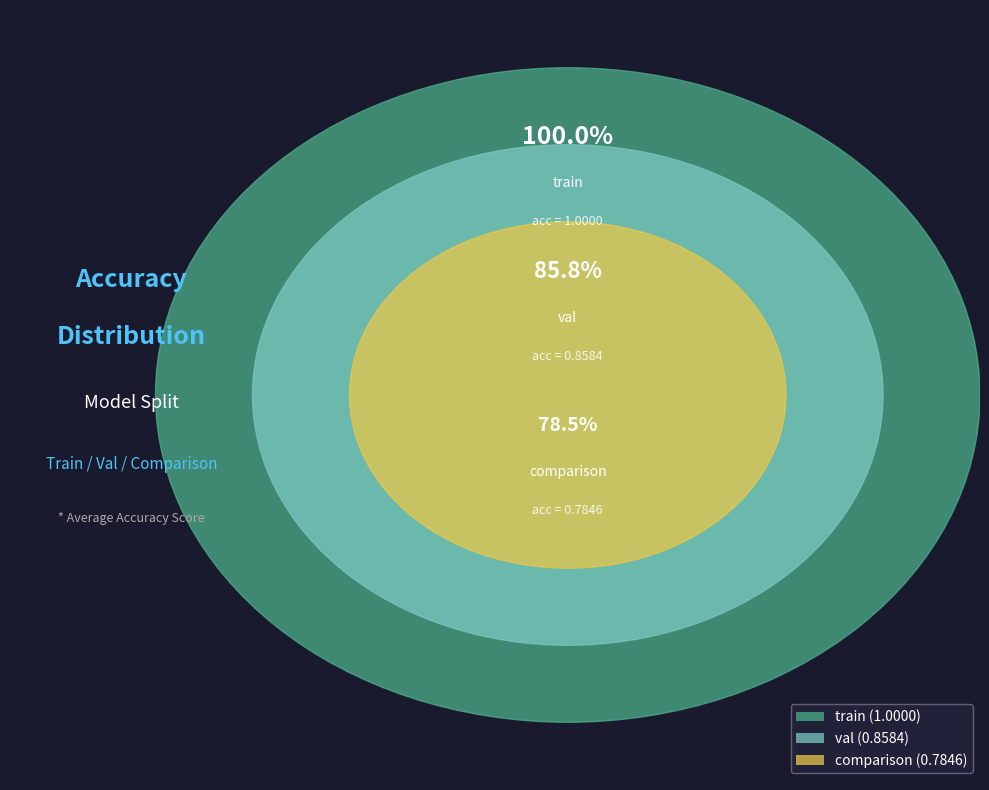

Which slice is the smallest?

comparison